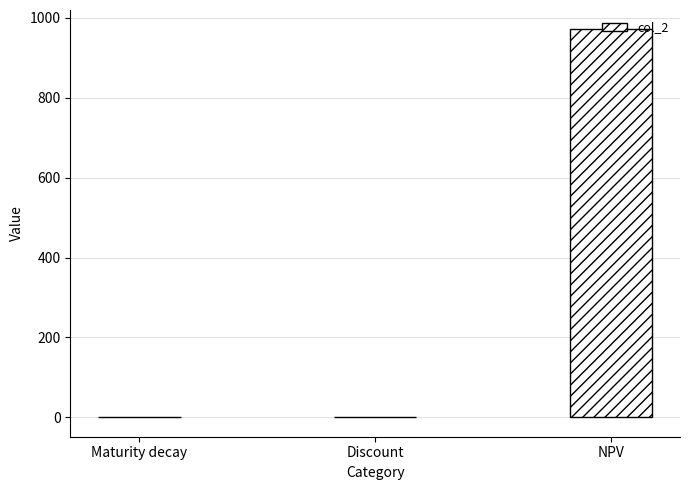

Is it true that the value at NPV is 1720.8?

False